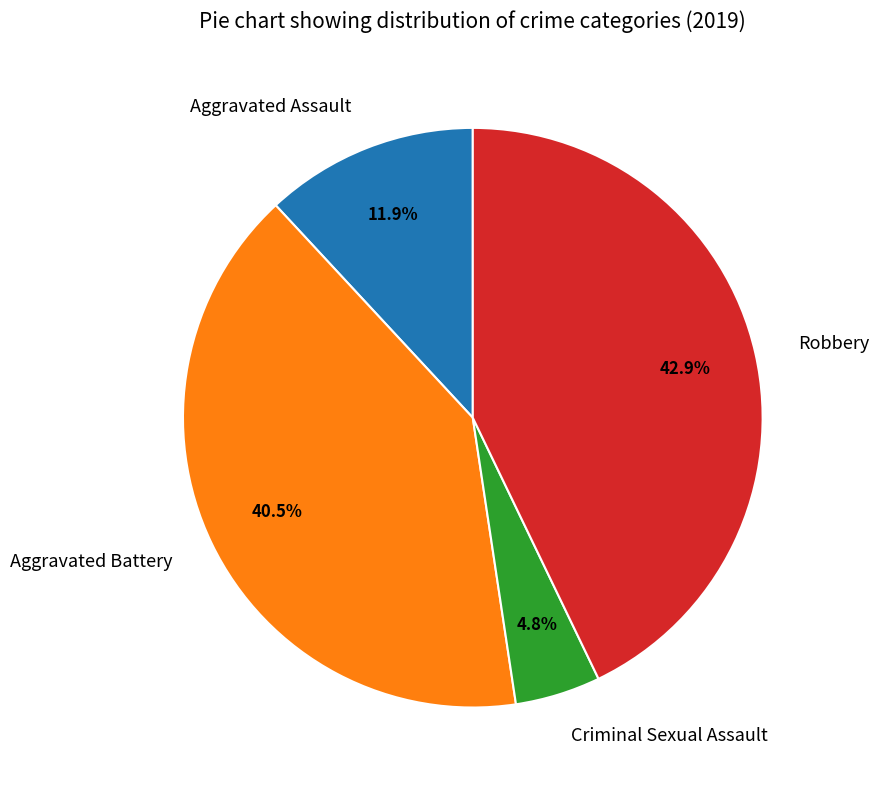

Which category has the biggest portion of the pie?

Robbery